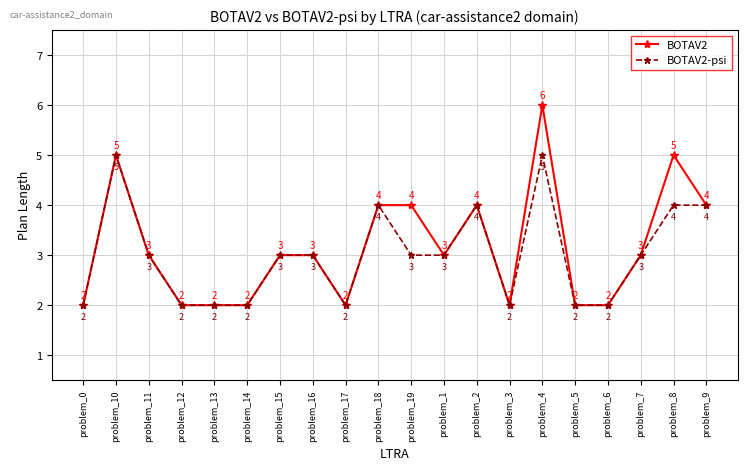

Reading left to right, what are all the values shown in this chart?

BOTAV2: 2	5	3	2	2	2	3	3	2	4	4	3	4	2	6	2	2	3	5	4
BOTAV2-psi: 2	5	3	2	2	2	3	3	2	4	3	3	4	2	5	2	2	3	4	4